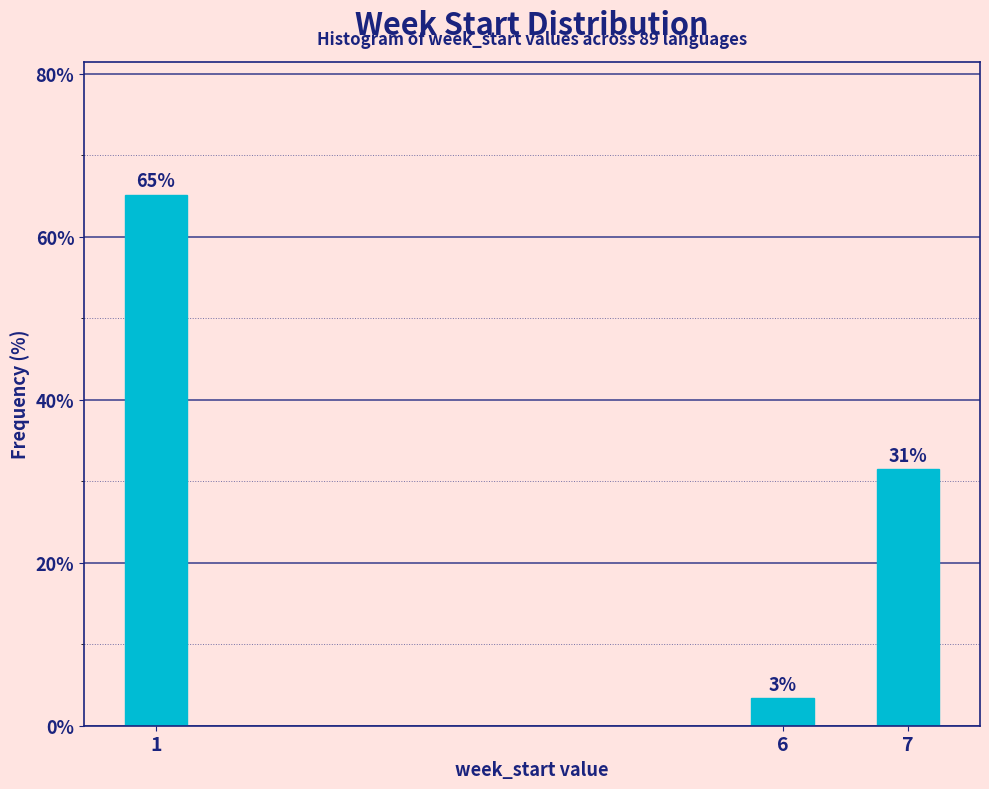

How many bars are there in total?

3